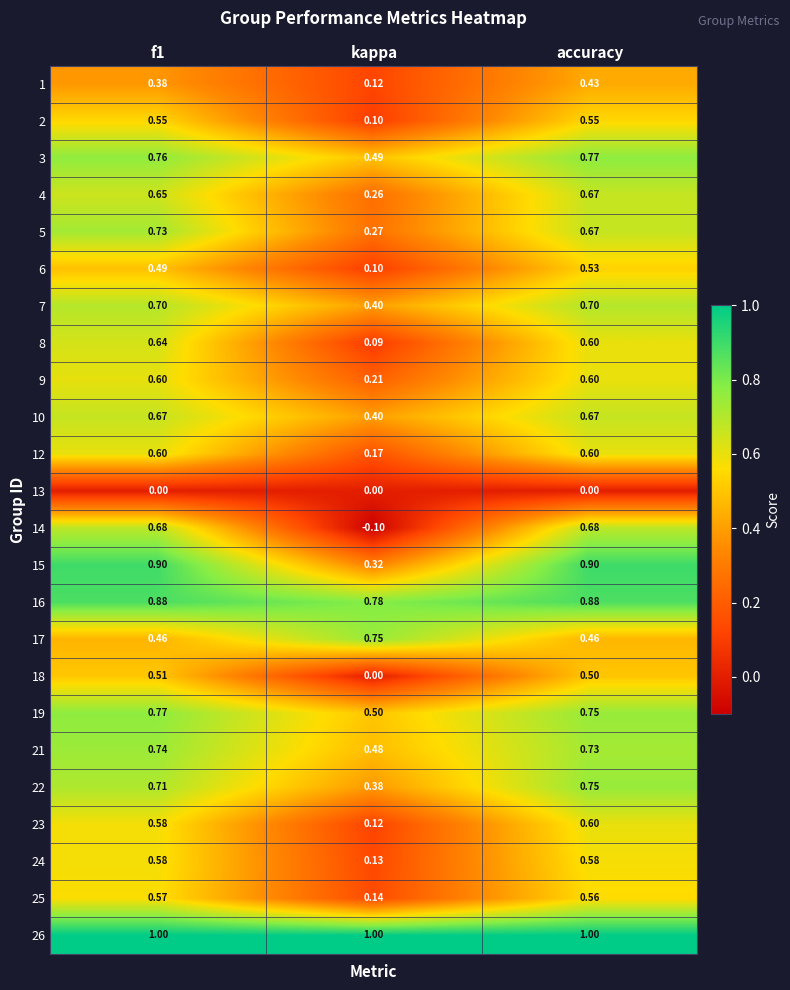

At which category is the sum across all series the highest?

accuracy